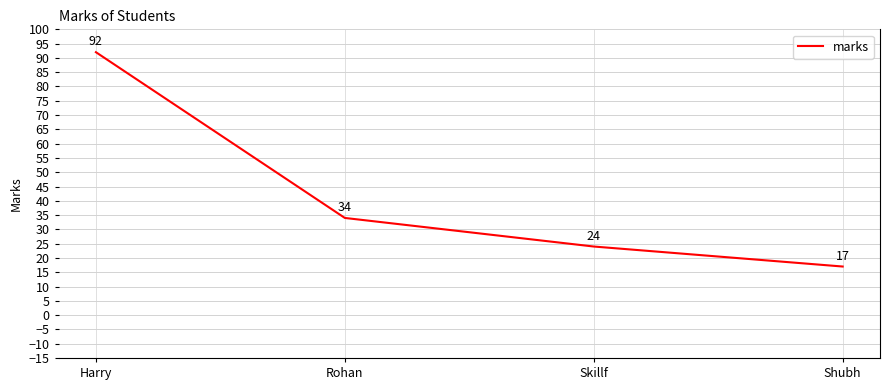

What position from the left is Harry?

1